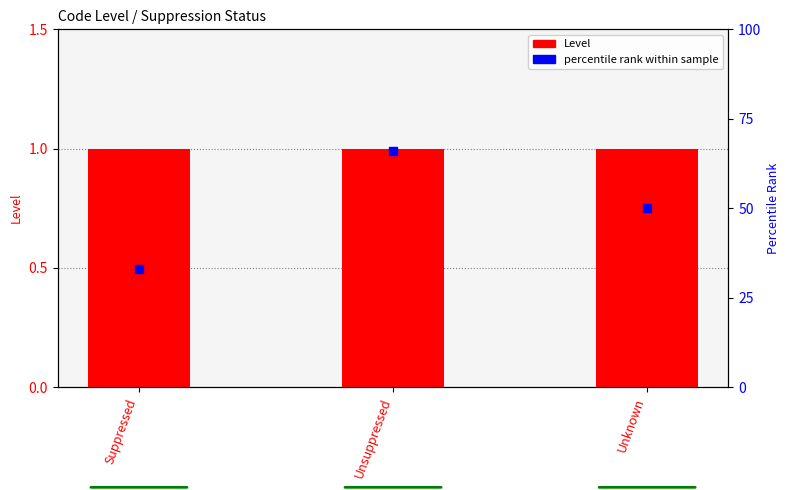

What is the total value across all series at Suppressed?

34